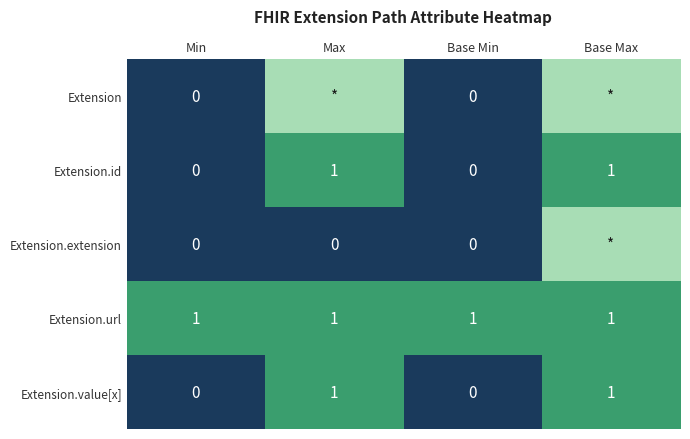

The value of Extension.id at Base Min is 0. True or false?

True